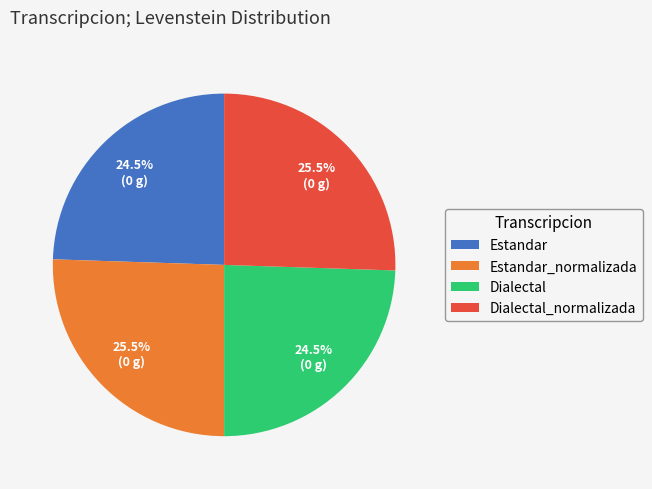

What percentage do Dialectal and Dialectal_normalizada together represent?

50.0%